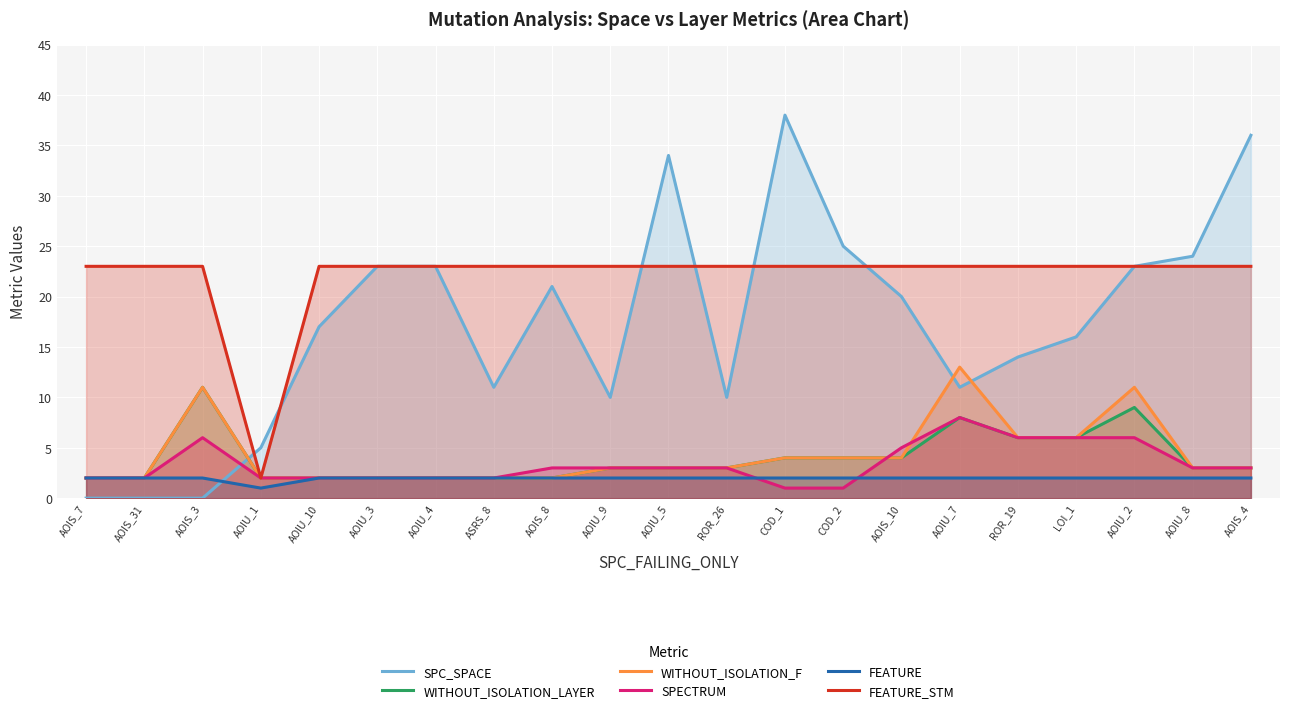

What is the difference between the maximum and minimum values in the SPECTRUM series?

7